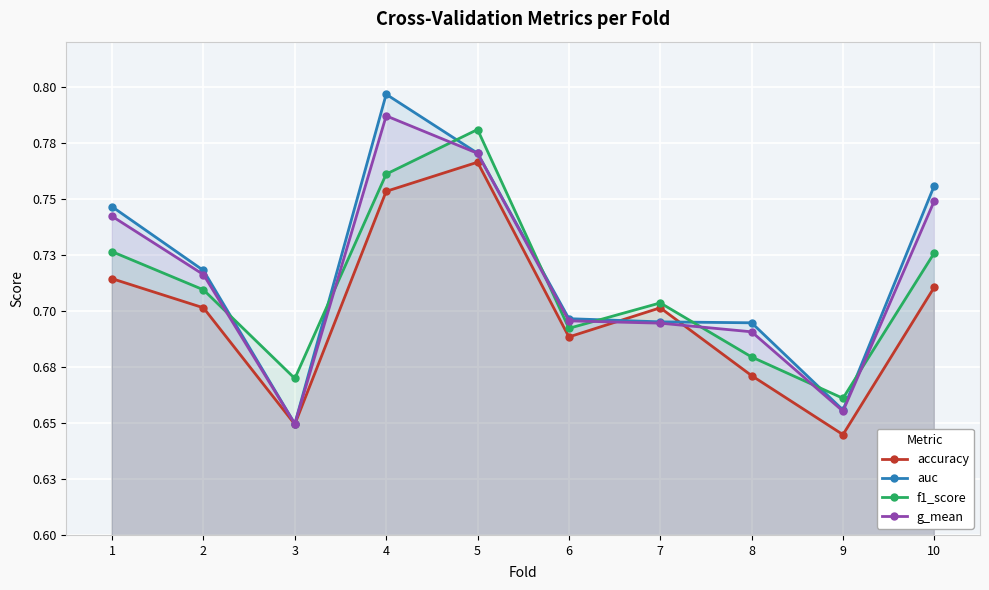

True or false: g_mean and accuracy cross at least once.

True